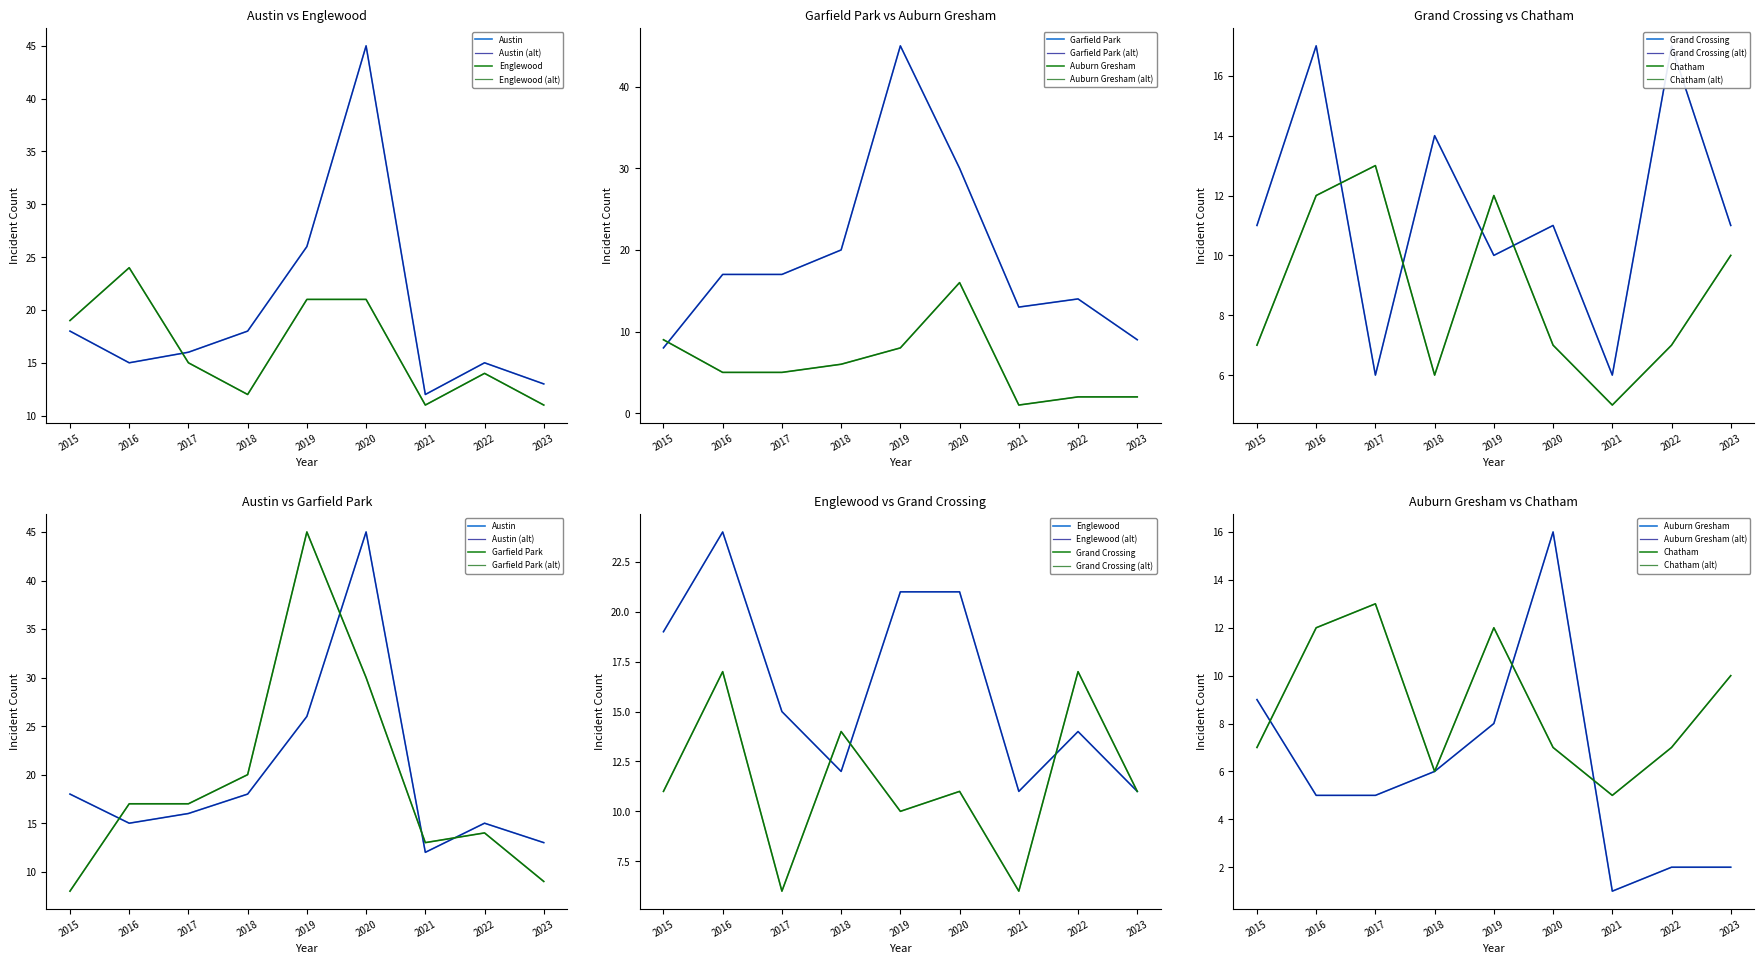

Reading right to left, what are all the values shown in this chart?

Austin: 13	15	12	45	26	18	16	15	18
Englewood: 11	14	11	21	21	12	15	24	19
Garfield Park: 9	14	13	30	45	20	17	17	8
Auburn Gresham: 2	2	1	16	8	6	5	5	9
Grand Crossing: 11	17	6	11	10	14	6	17	11
Chatham: 10	7	5	7	12	6	13	12	7